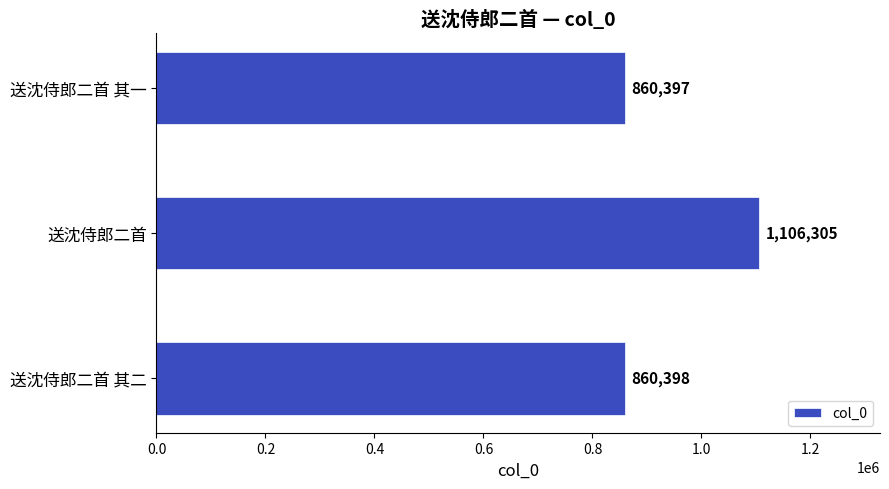

What is the difference between the maximum and second lowest values?

245907